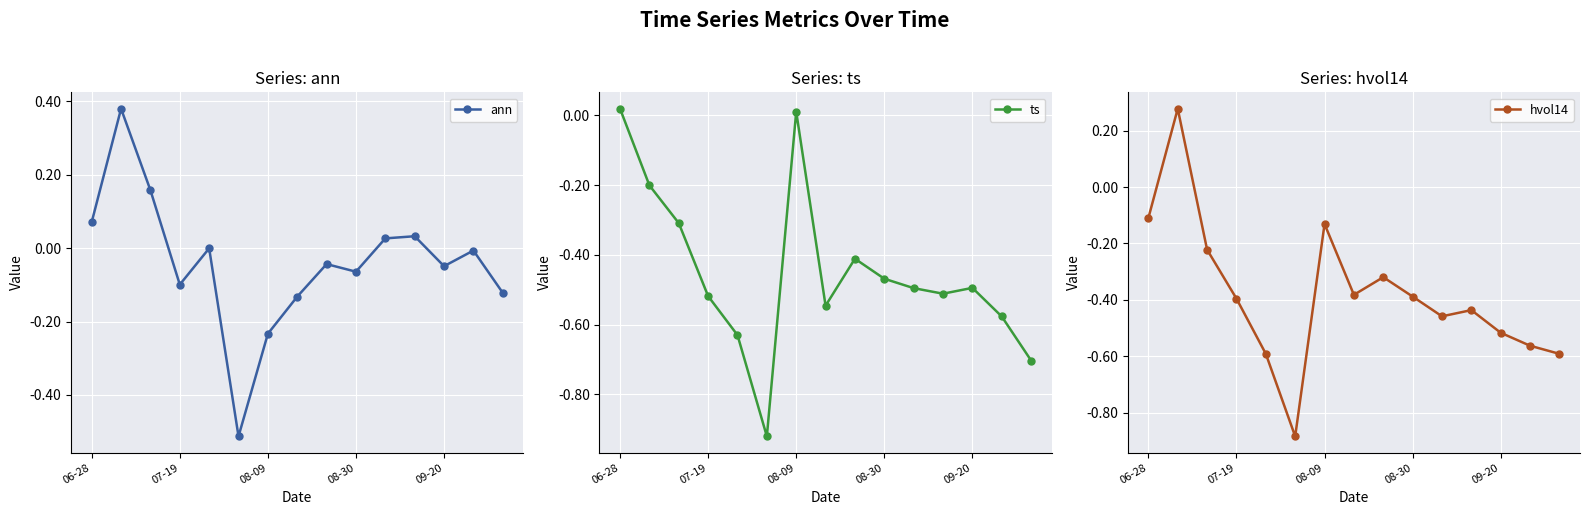

What is the difference between the maximum and minimum values in the hvol14 series?

1.2